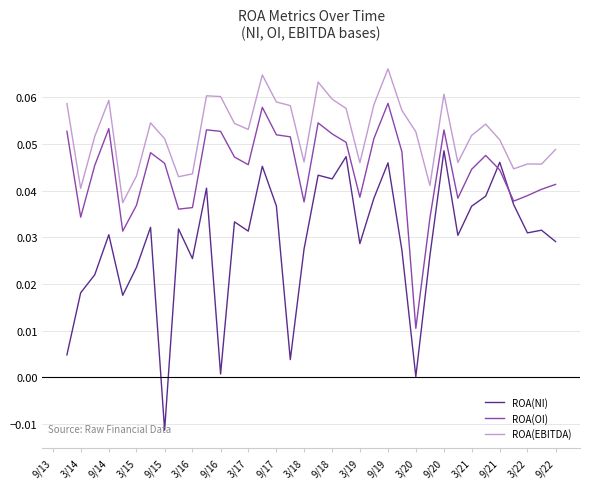

True or false: ROA(EBITDA) and ROA(OI) cross at least once.

False